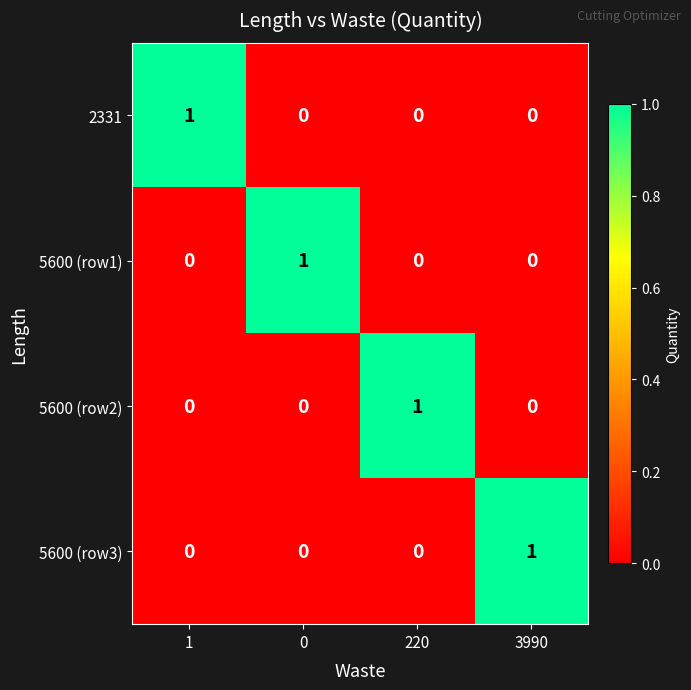

At which label does 5600 (row2) reach its peak?

220